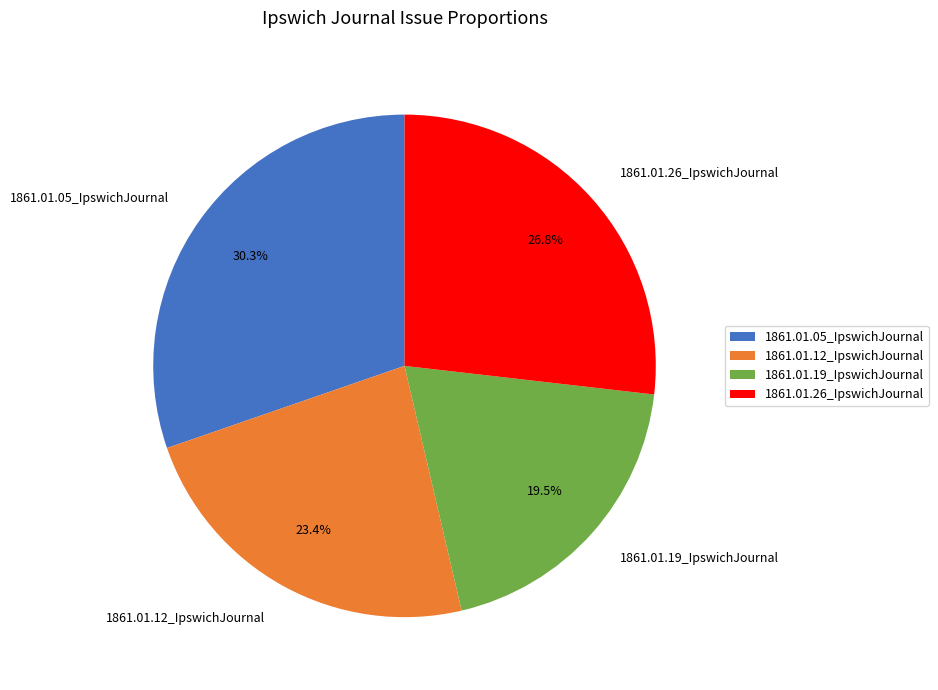

To the nearest percent, what percentage of the pie is 1861.01.05_IpswichJournal?

30%